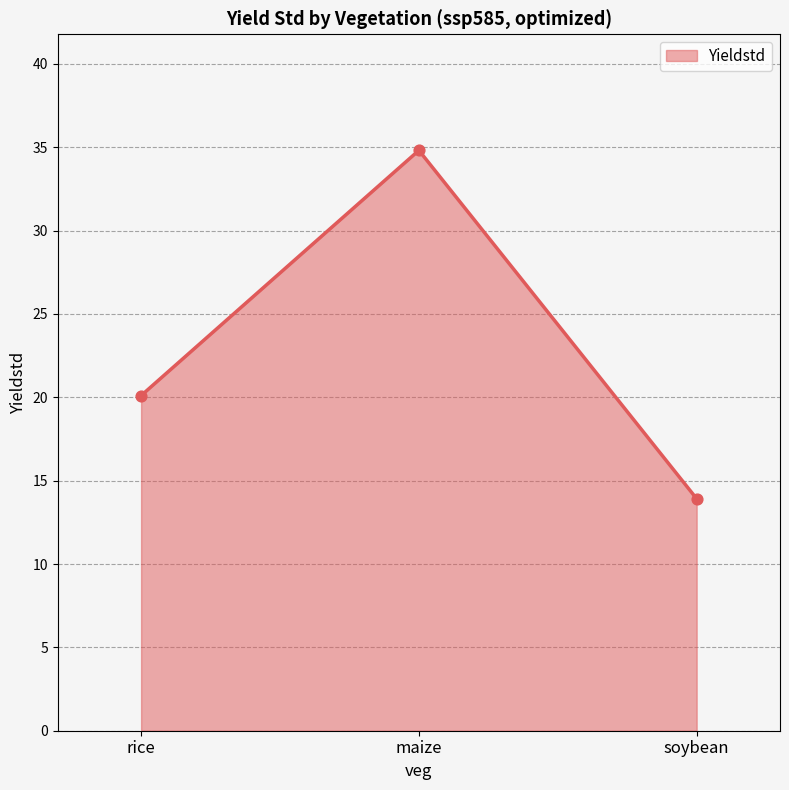

What is the ratio of the value at maize to the value at soybean?

2.5